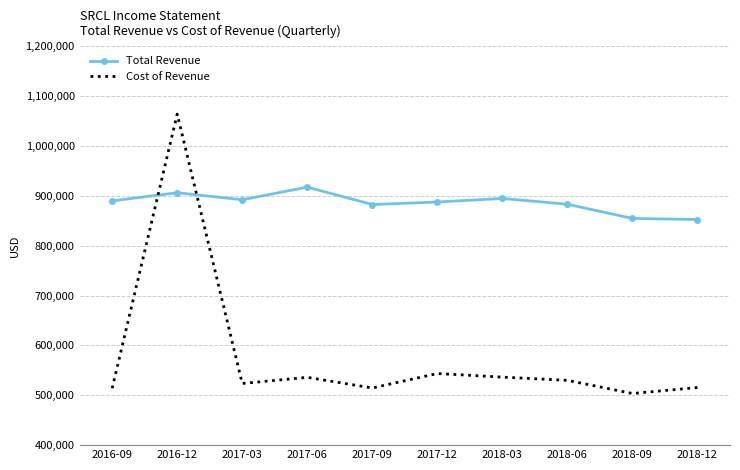

What is the average value of the Cost of Revenue series?

578230